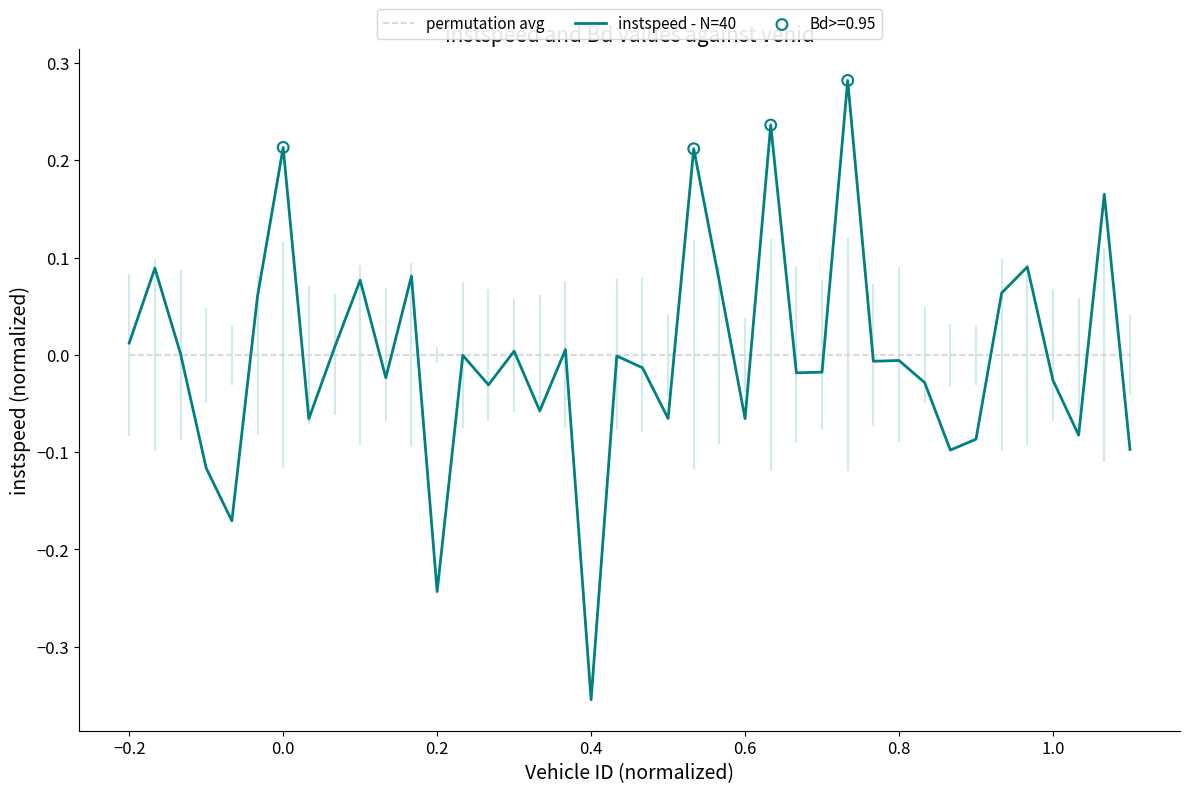

Is the value of instspeed - N=40 at 35 greater than the value of permutation avg at 33?

Yes